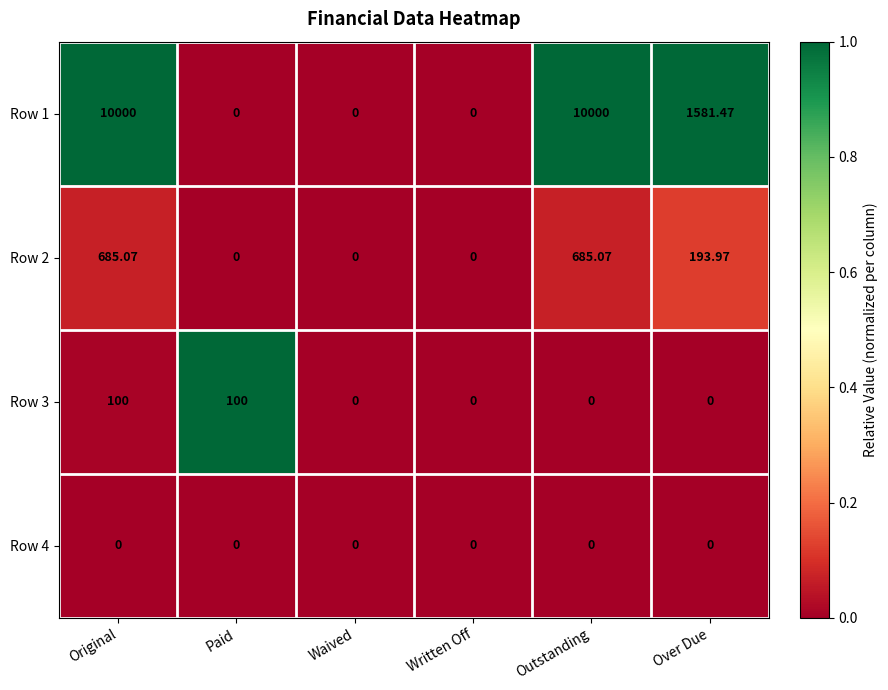

At which label does Row 2 first exceed 193?

Original